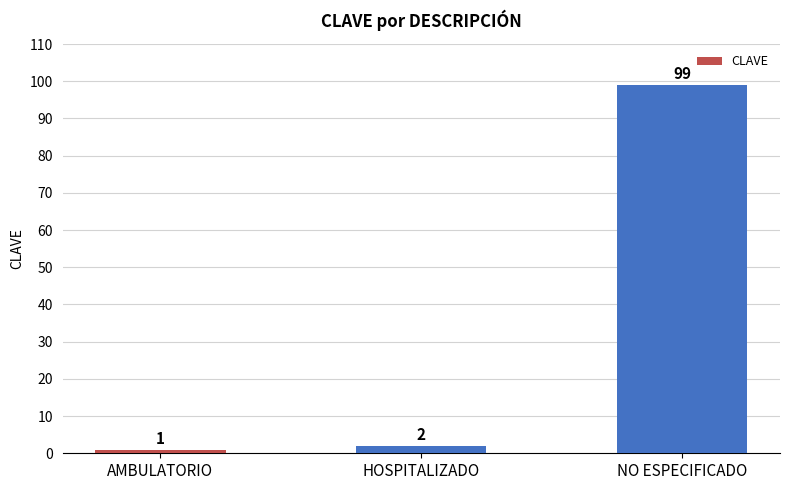

What is the approximate value at AMBULATORIO?

1